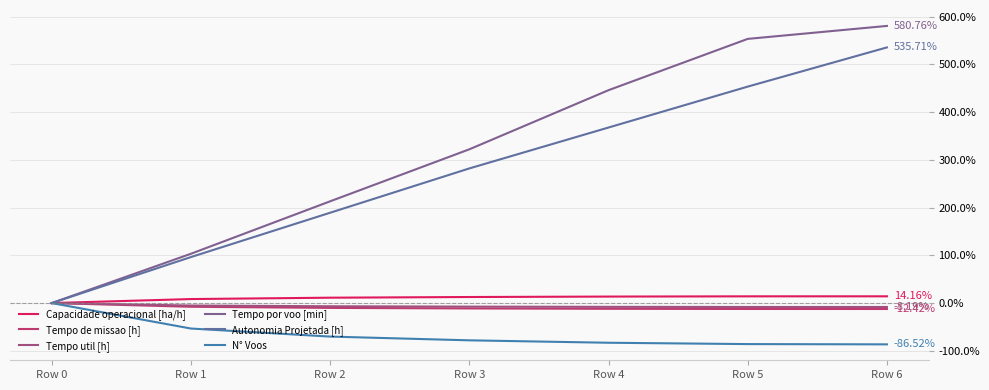

How many lines are shown in the chart?

6